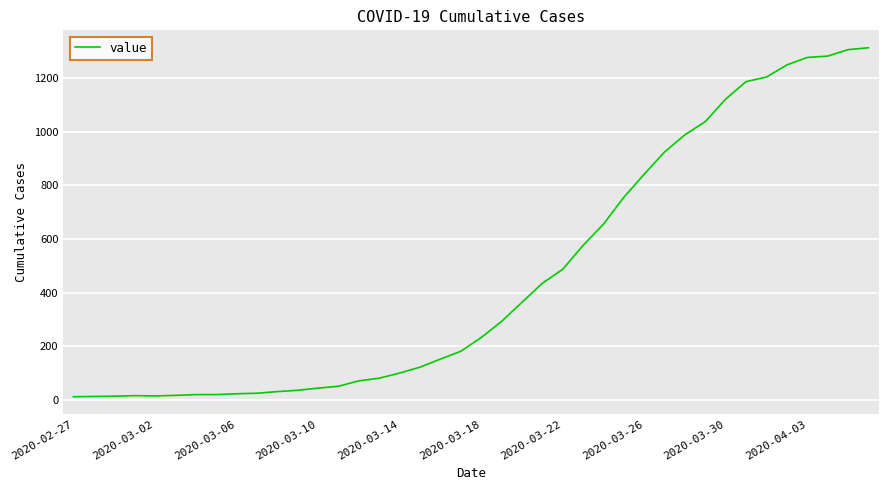

Does the chart have visible grid lines?

Yes